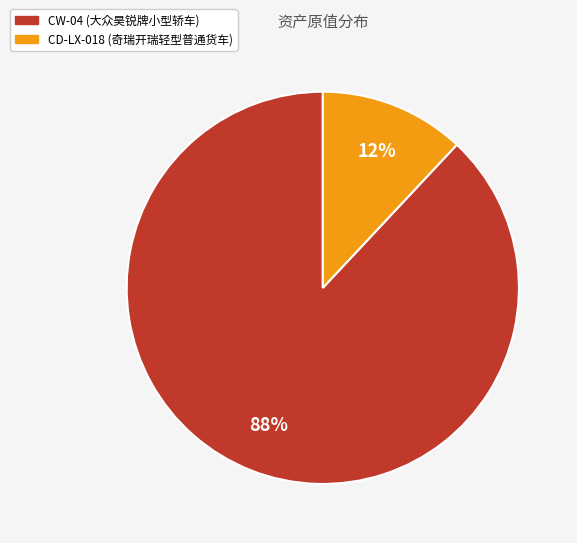

Is it true that CW-04 is 99% of the pie?

False